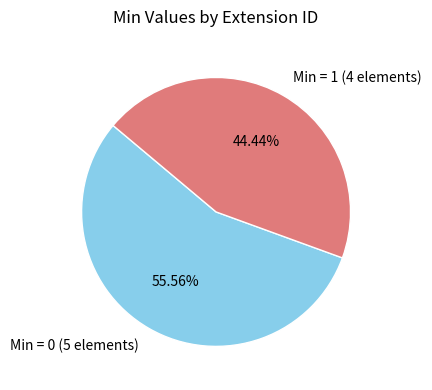

Is the sum of Min = 0 (5 elements) and Min = 1 (4 elements) greater than half?

Yes